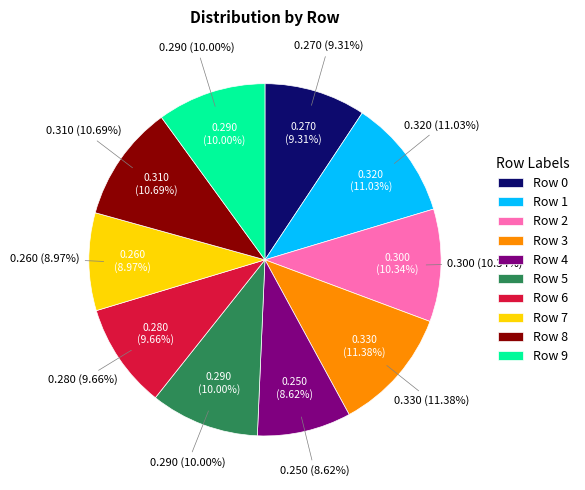

Does Row 5 account for over 50% of the chart?

No